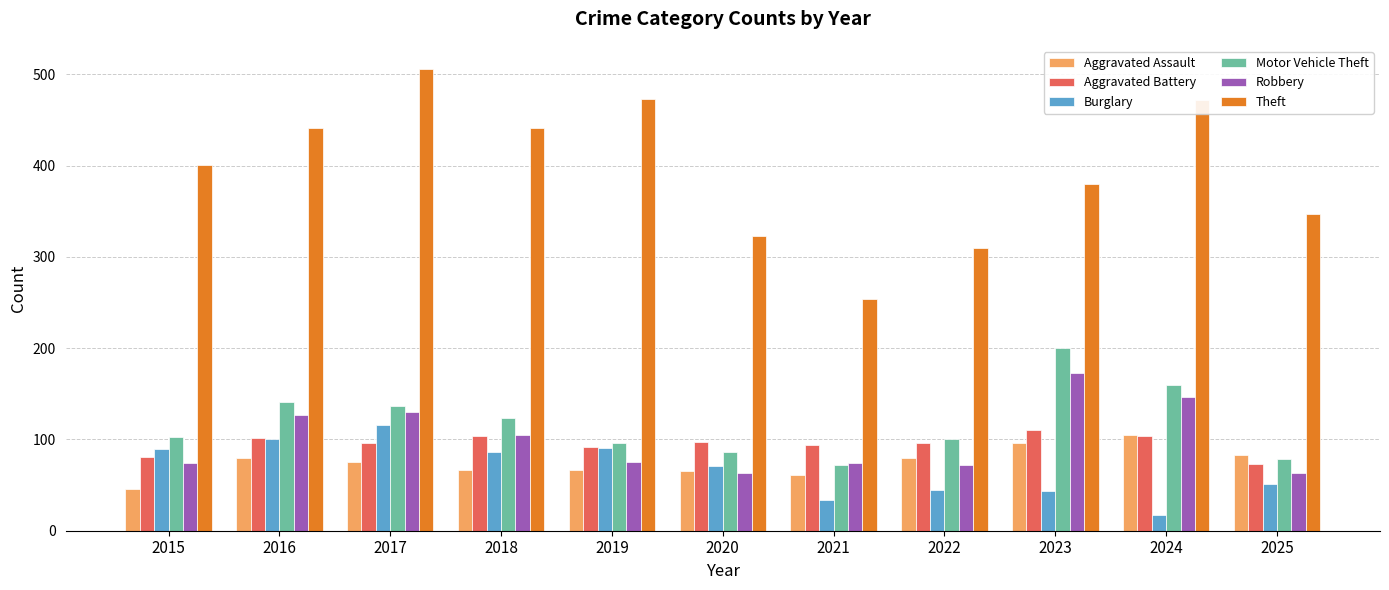

The Aggravated Battery series shows 104 at 2018. True or false?

True